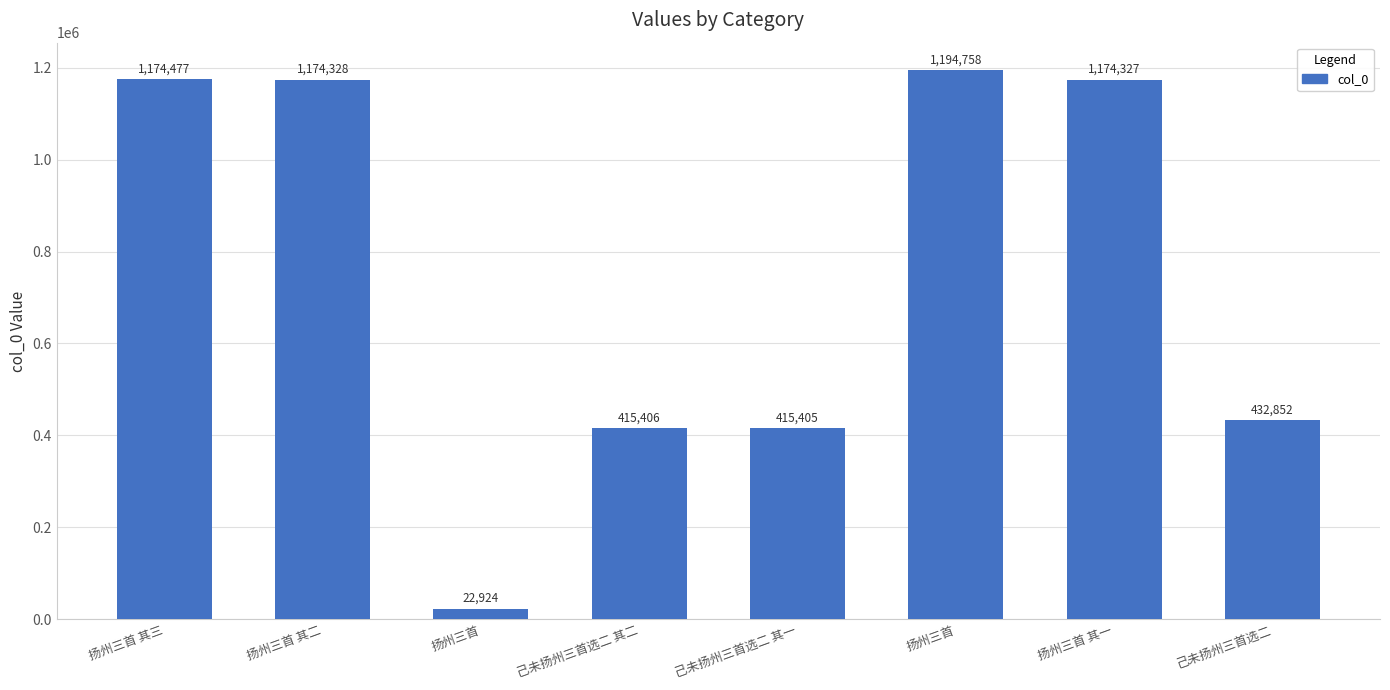

At which category does the chart reach its minimum across all series?

扬州三首